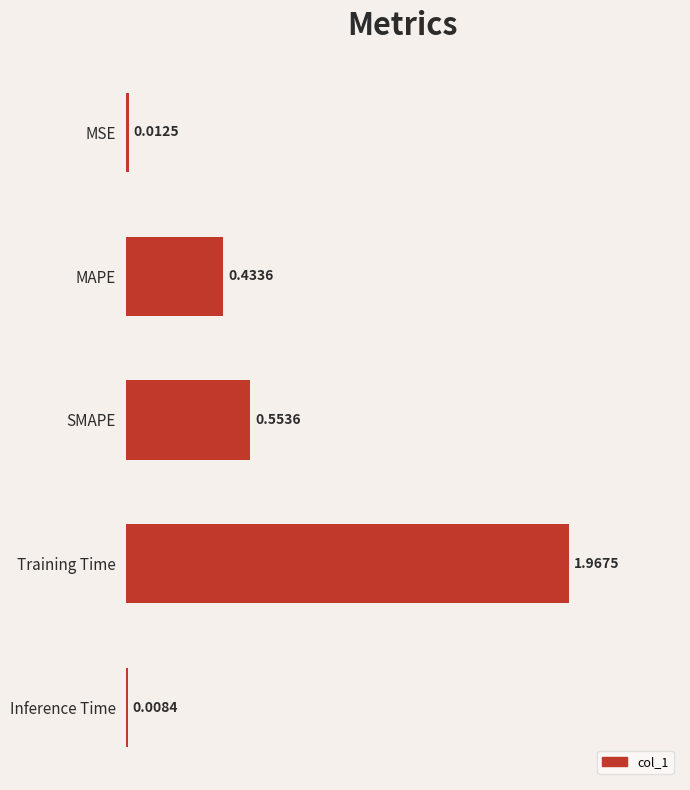

What is the change in value from SMAPE to Inference Time?

-0.5